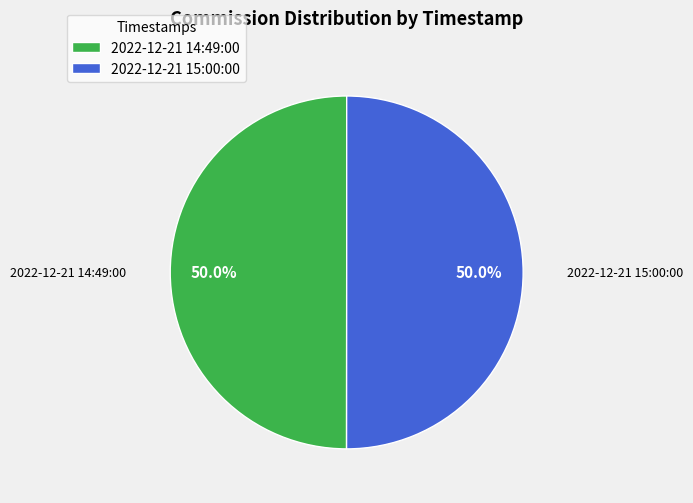

What portion of the pie excludes 2022-12-21 14:49:00?

50.0%